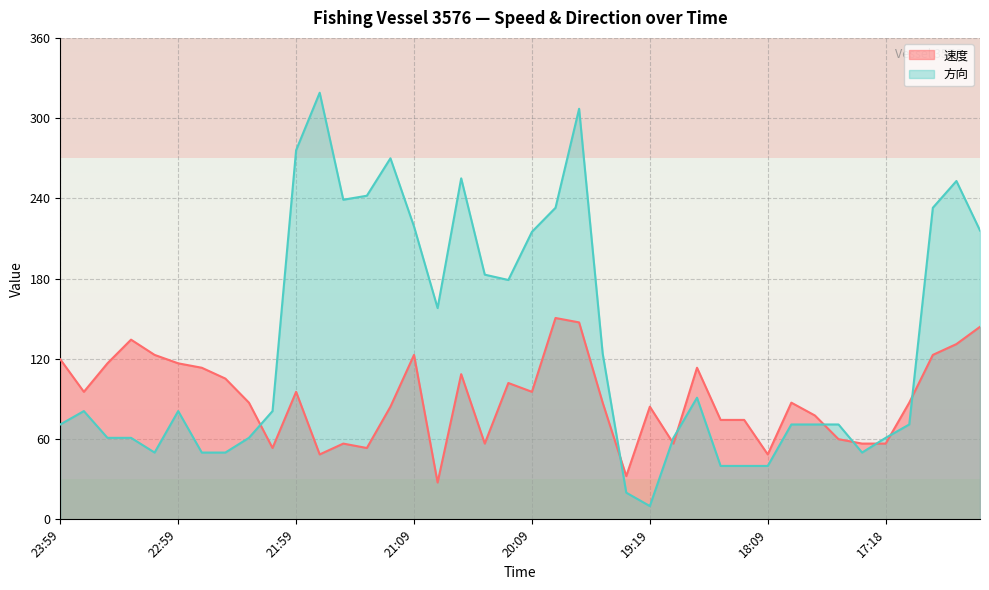

Which series has the widest spread of values?

方向